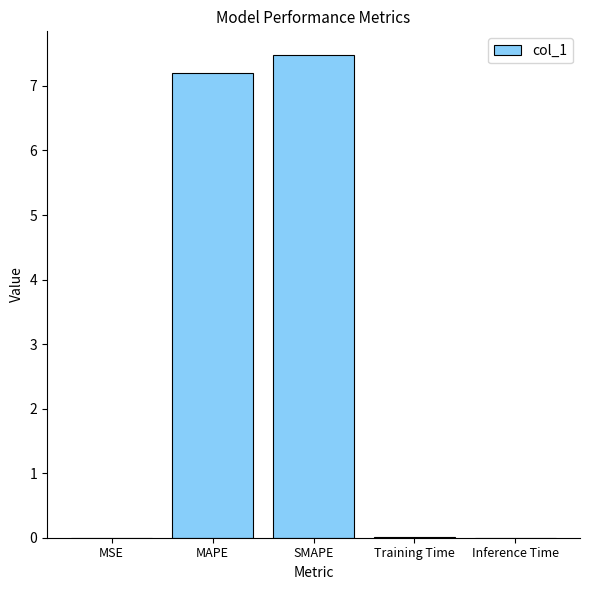

What is the greatest value displayed?

7.5